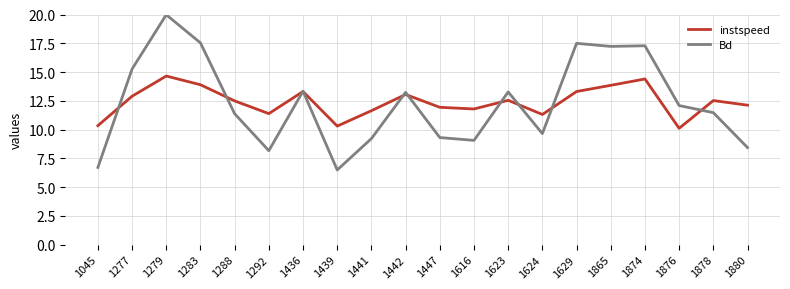

What is the sum of the Bd values at 1629 and 1865?

34.7